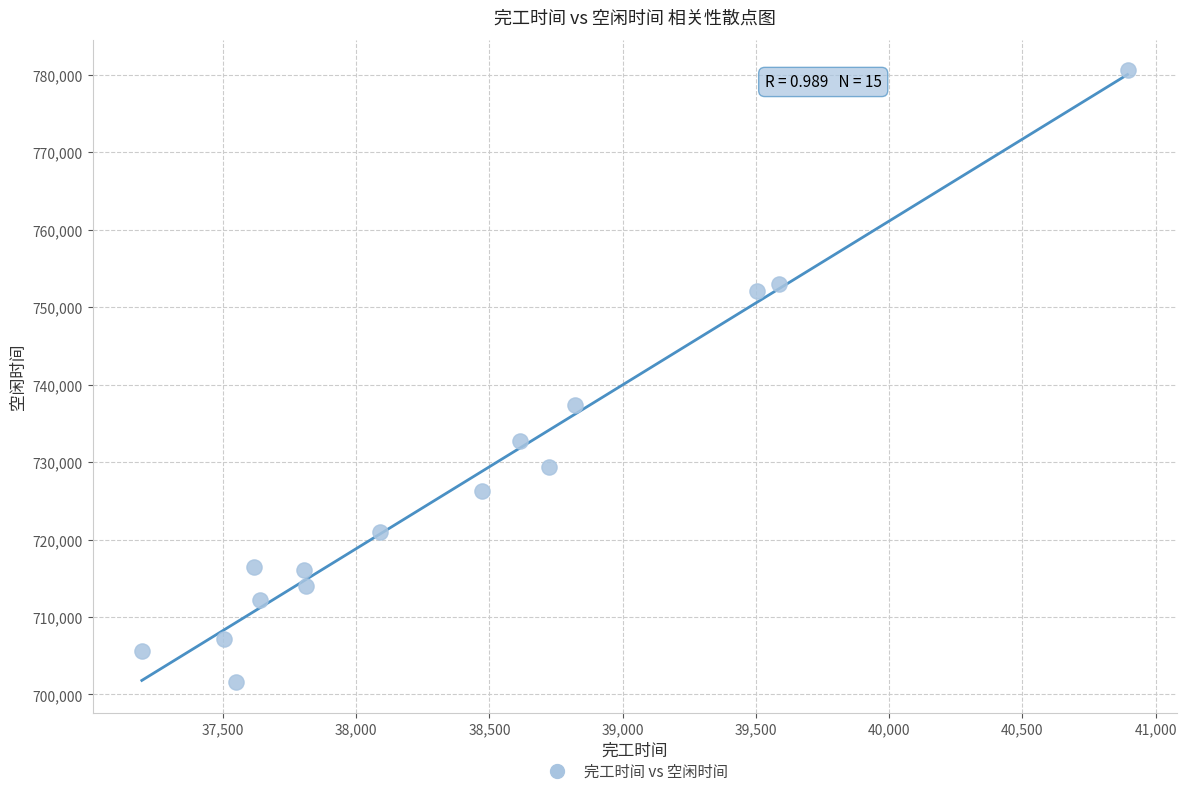

What is the range of Y values (max minus min)?

78993.4